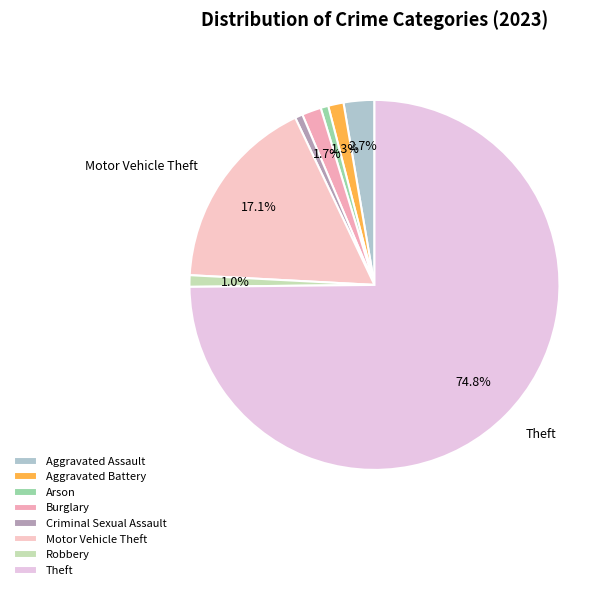

To the nearest percent, what percentage of the pie is Burglary?

2%